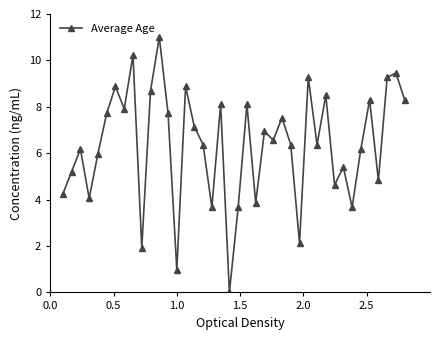

What is the value of the 38th point from the left?

9.3